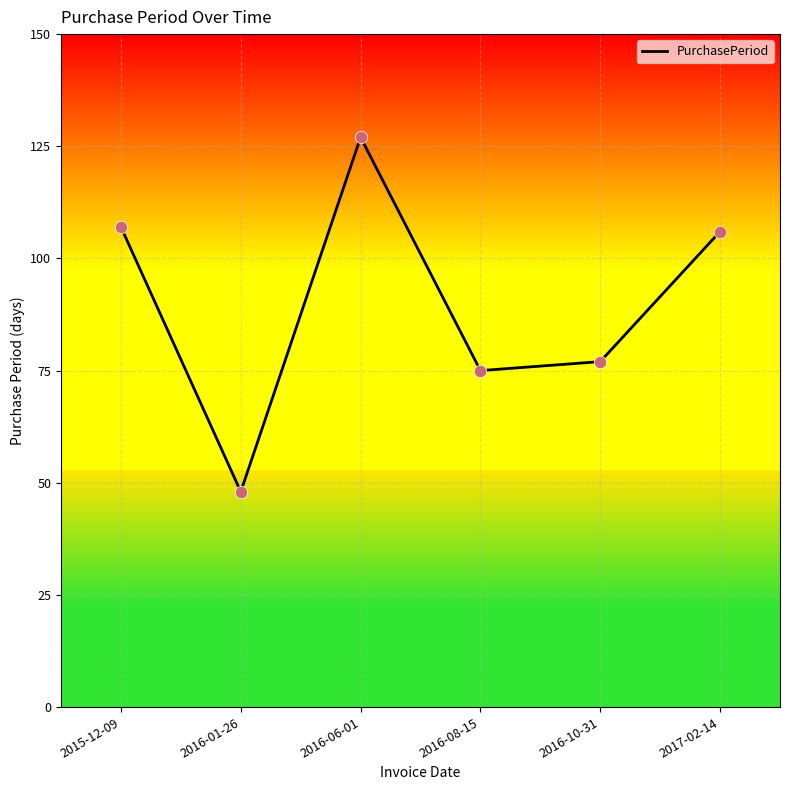

What is the change in value from 2015-12-09 to 2016-06-01?

+20